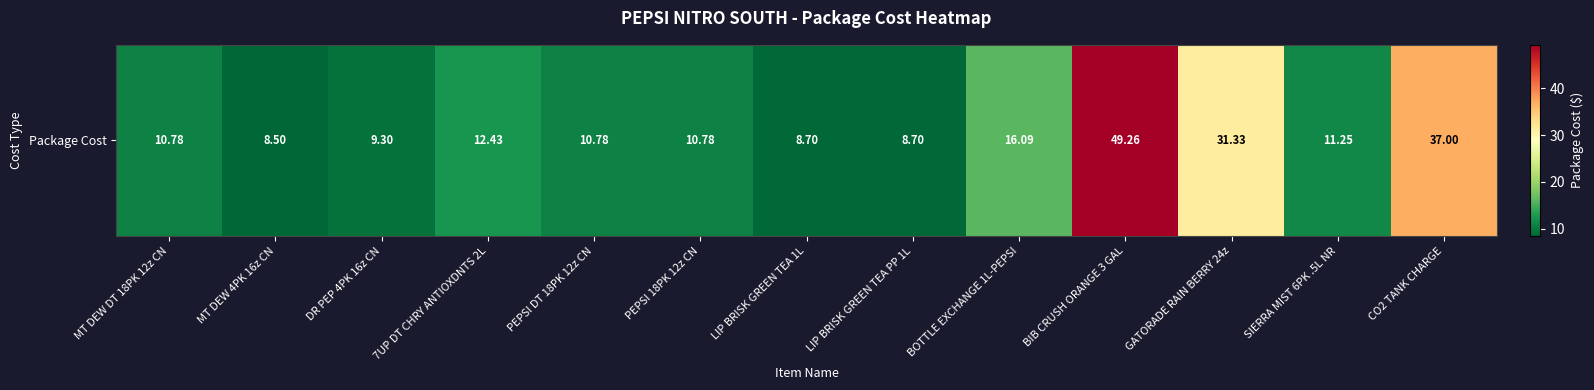

Reading right to left, transcribe all the data shown in this chart.

CO2 TANK CHARGE=37.0	SIERRA MIST 6PK .5L NR=11.2	GATORADE RAIN BERRY 24z=31.3	BIB CRUSH ORANGE 3 GAL=49.3	BOTTLE EXCHANGE 1L-PEPSI=16.1	LIP BRISK GREEN TEA PP 1L=8.7	LIP BRISK GREEN TEA 1L=8.7	PEPSI 18PK 12z CN=10.8	PEPSI DT 18PK 12z CN=10.8	7UP DT CHRY ANTIOXDNTS 2L=12.4	DR PEP 4PK 16z CN=9.3	MT DEW 4PK 16z CN=8.5	MT DEW DT 18PK 12z CN=10.8